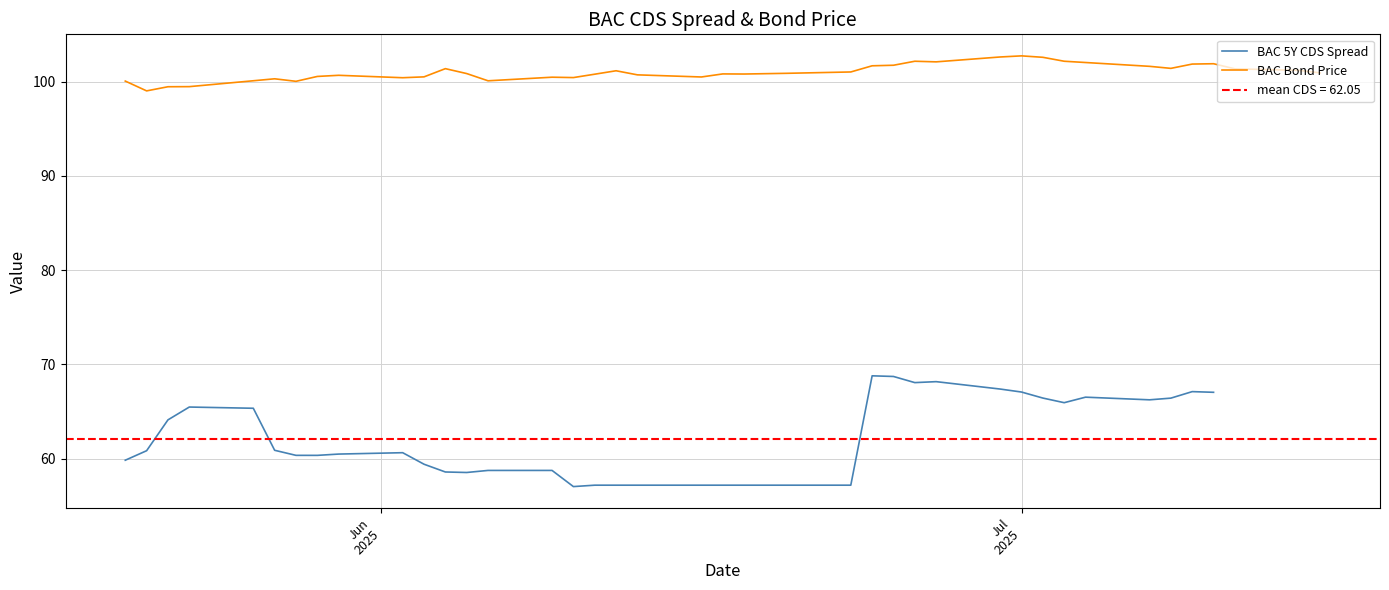

What is the value of the BAC Bond Price point at the 16th from the left?

100.8